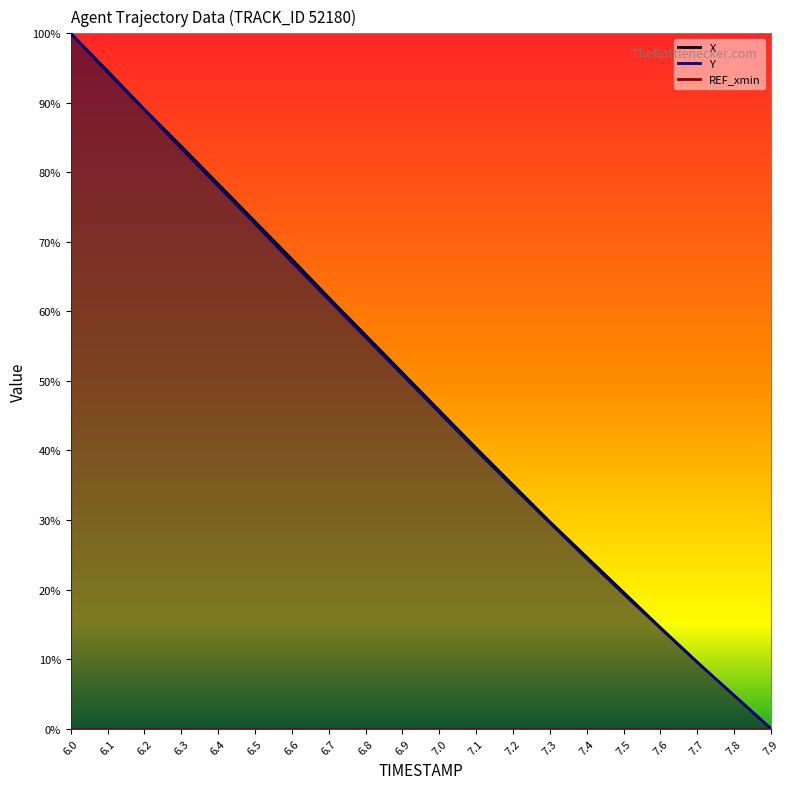

True or false: Y has a value of 0.1 at 7.7.

True